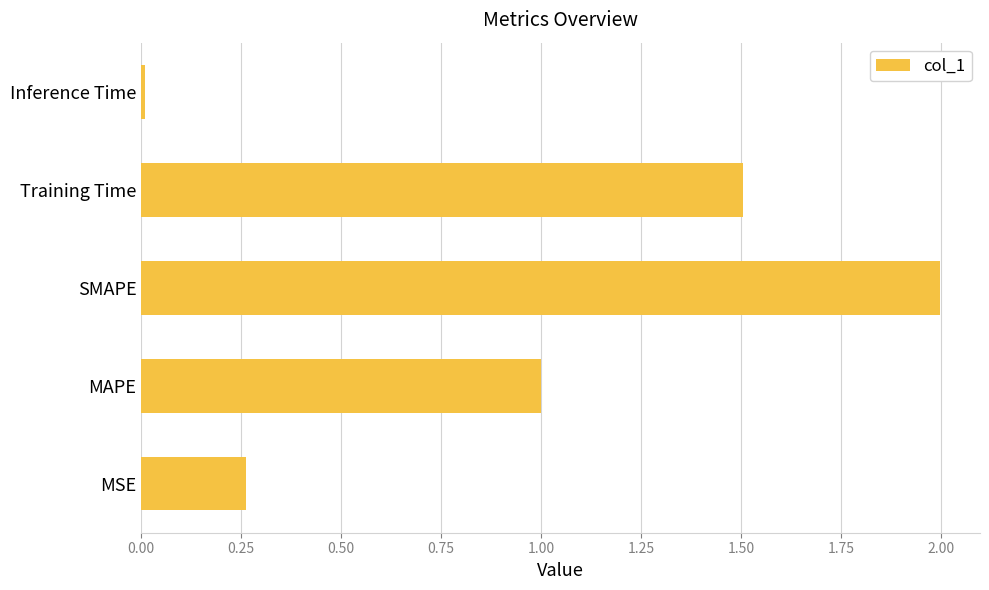

True or false: the data shows 1.5 at Training Time.

True